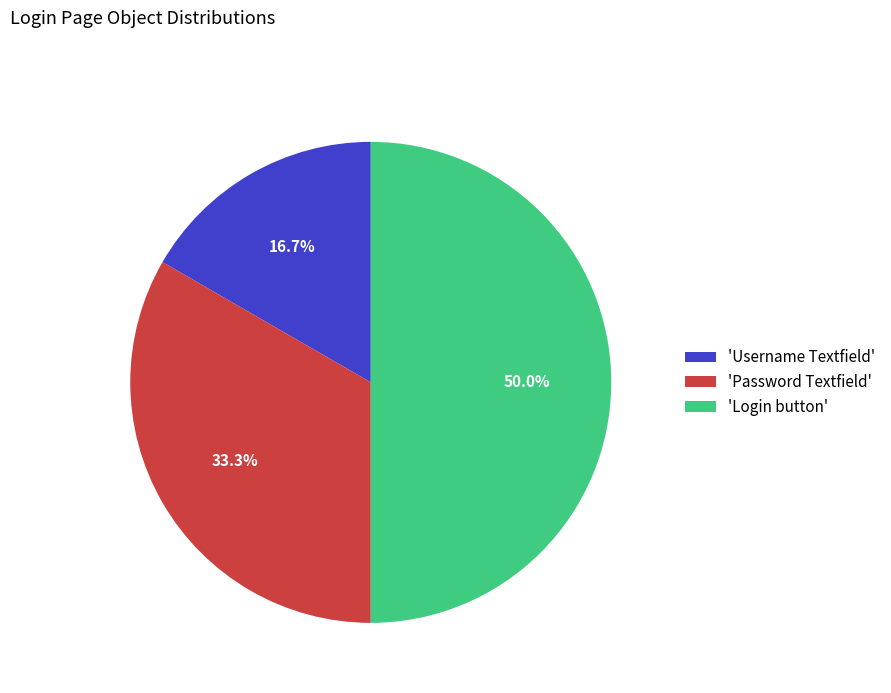

Approximately how many times larger is the value at 'Login button' compared to 'Password Textfield'?

1.5